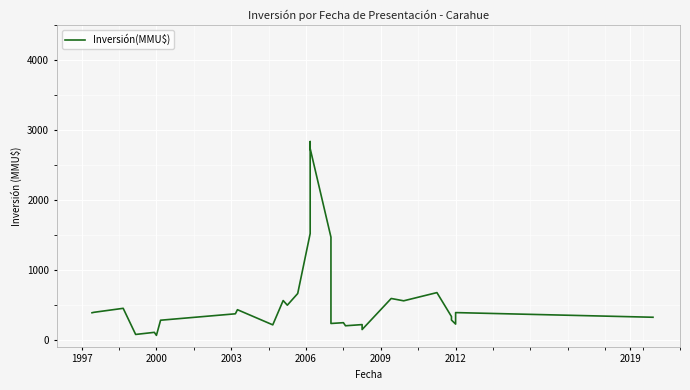

What is the difference between the second highest and second lowest values?

2656.7